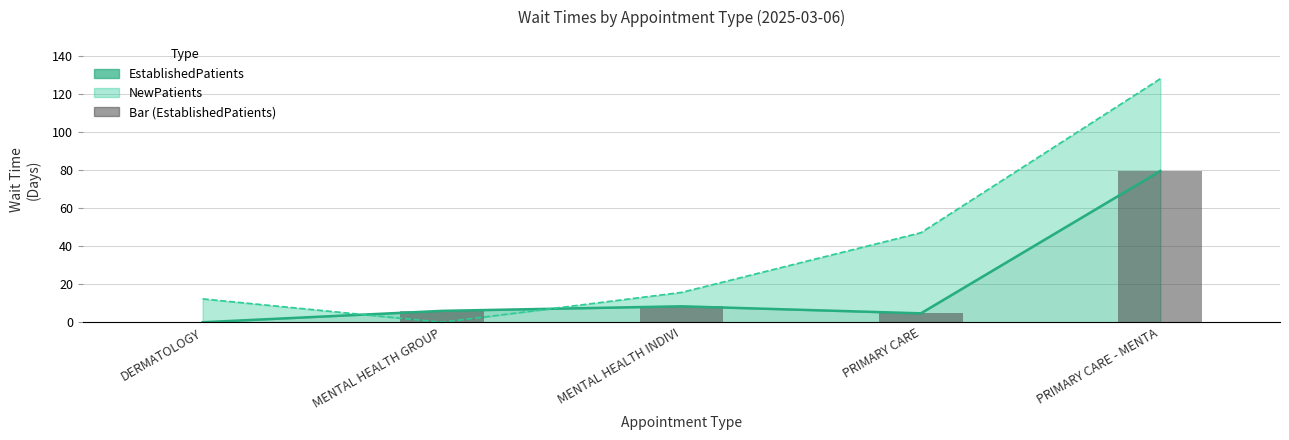

What is the sum of the NewPatients (line) values at MENTAL HEALTH GROUP and PRIMARY CARE - MENTA?

128.1